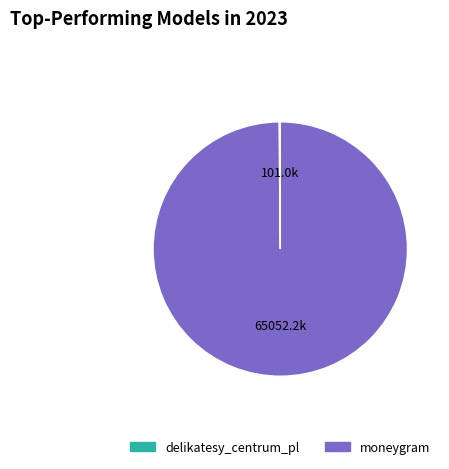

Which category has the biggest portion of the pie?

moneygram